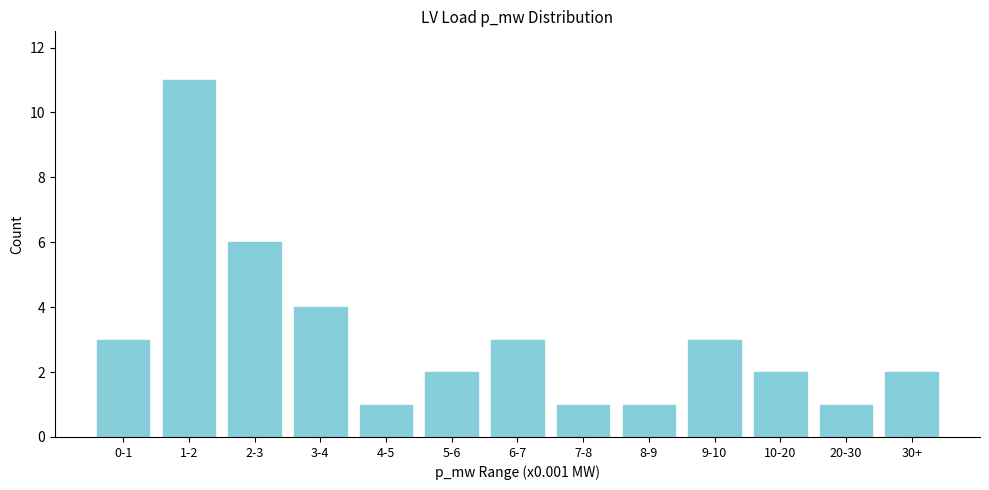

Reading left to right, transcribe all the data shown in this chart.

3	11	6	4	1	2	3	1	1	3	2	1	2